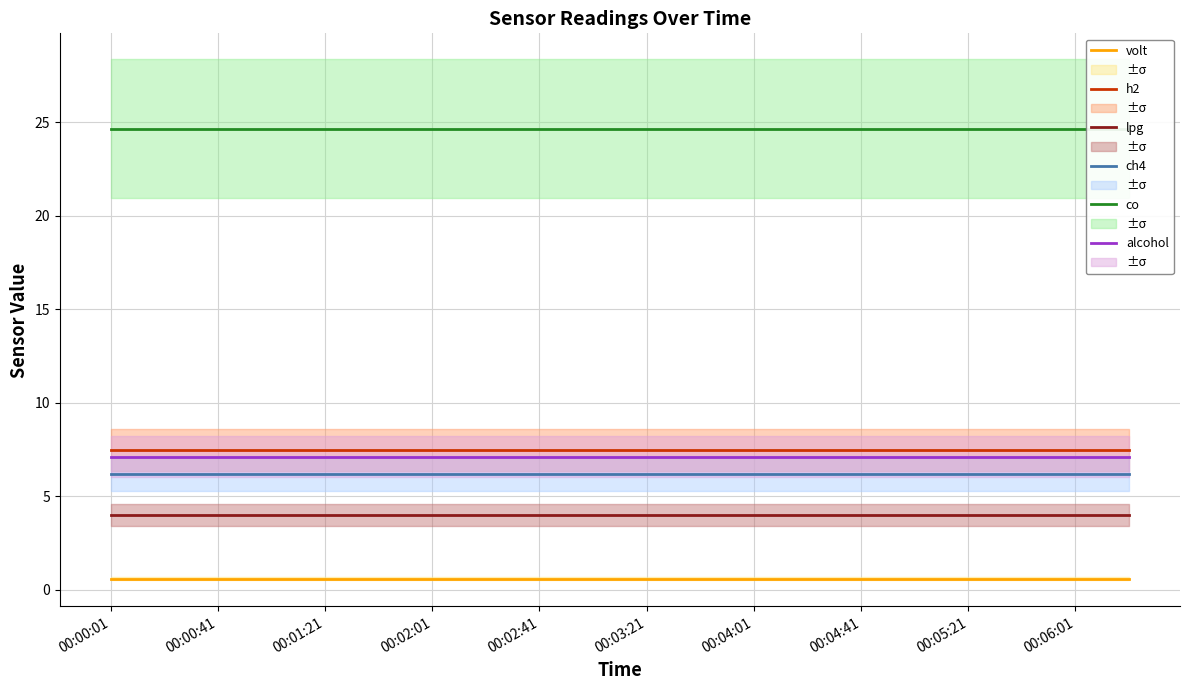

What is the lowest value of the ch4 series?

6.2